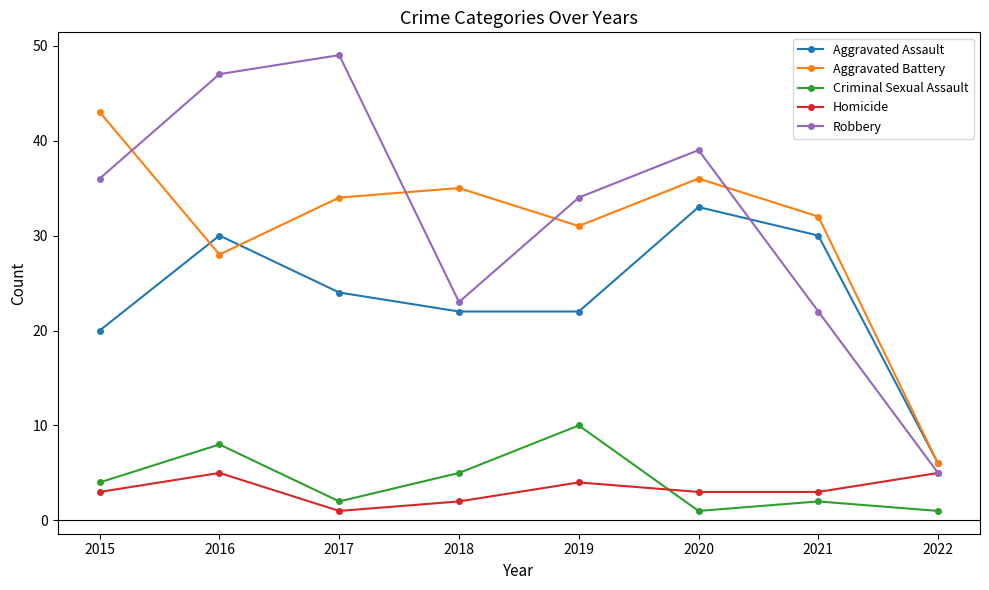

At how many categories does at least one series exceed 5?

8